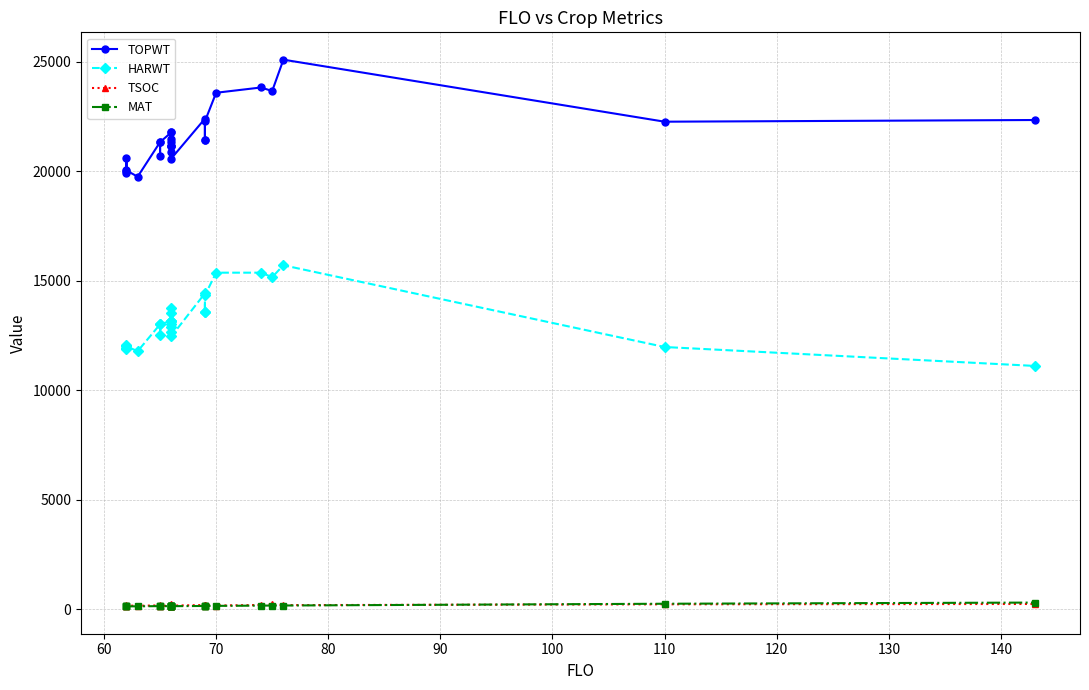

How many values in the HARWT series are below 13047?

13